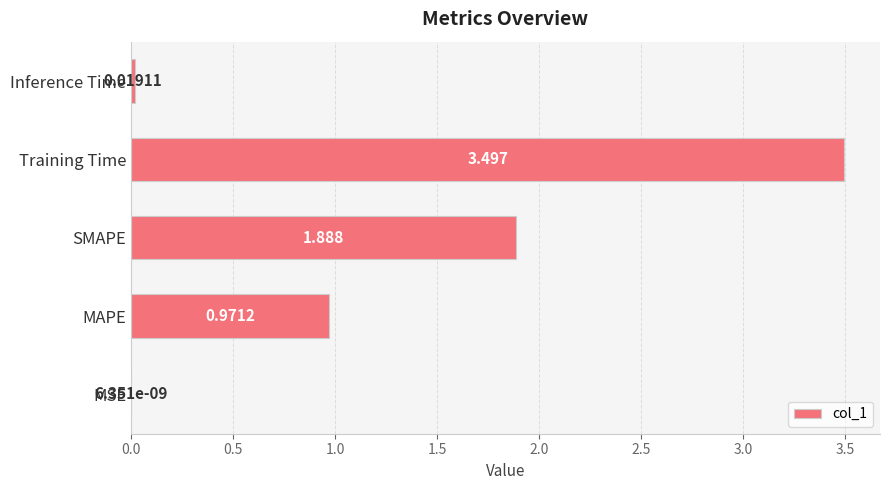

At which label is the value closest to 1?

MAPE